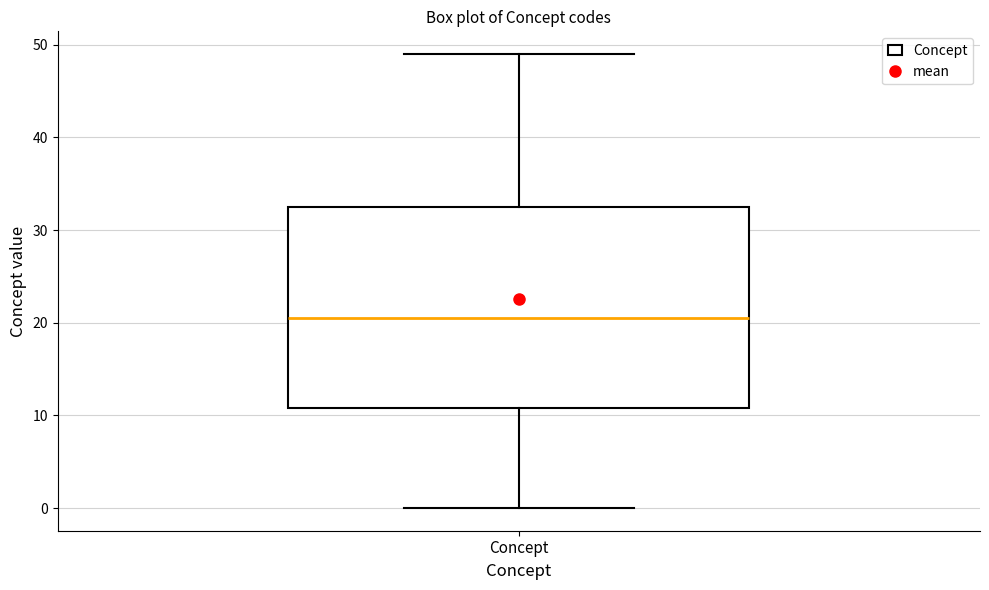

Where does the lower whisker of the box for Concept end on the y-axis? The values are not printed on the chart, so give them approximately, as read against the axis.

0